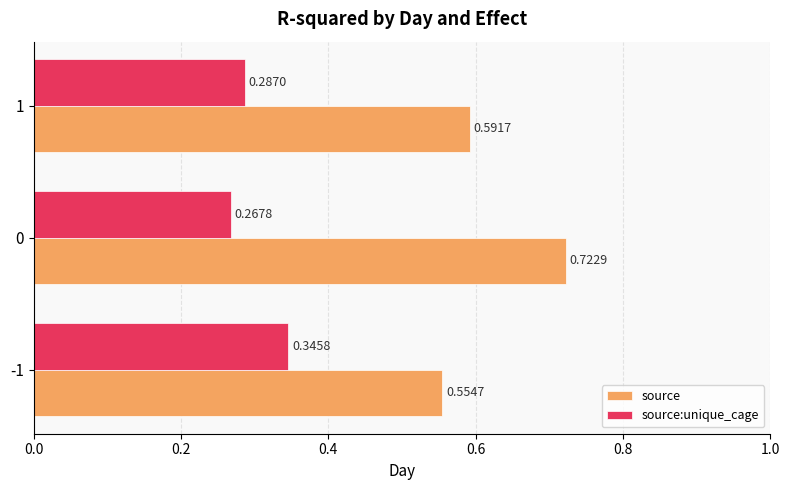

What is the sum of all source:unique_cage values?

0.9